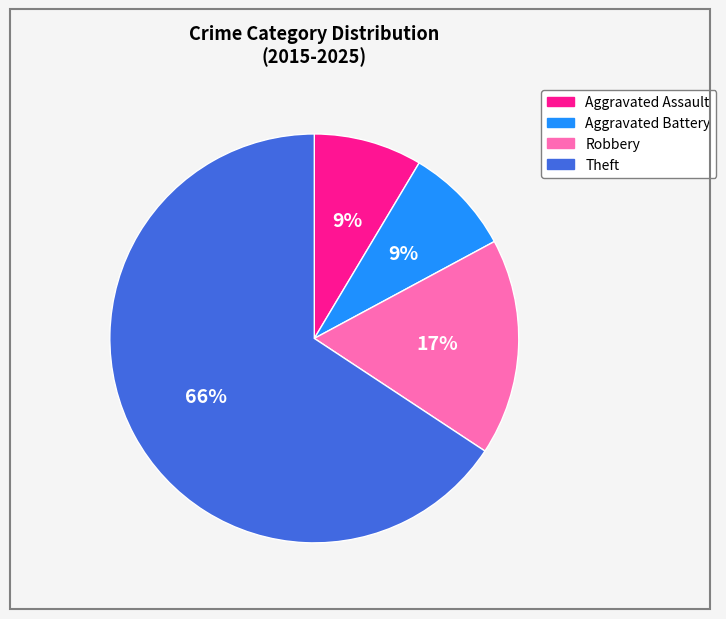

Which category has the biggest portion of the pie?

Theft